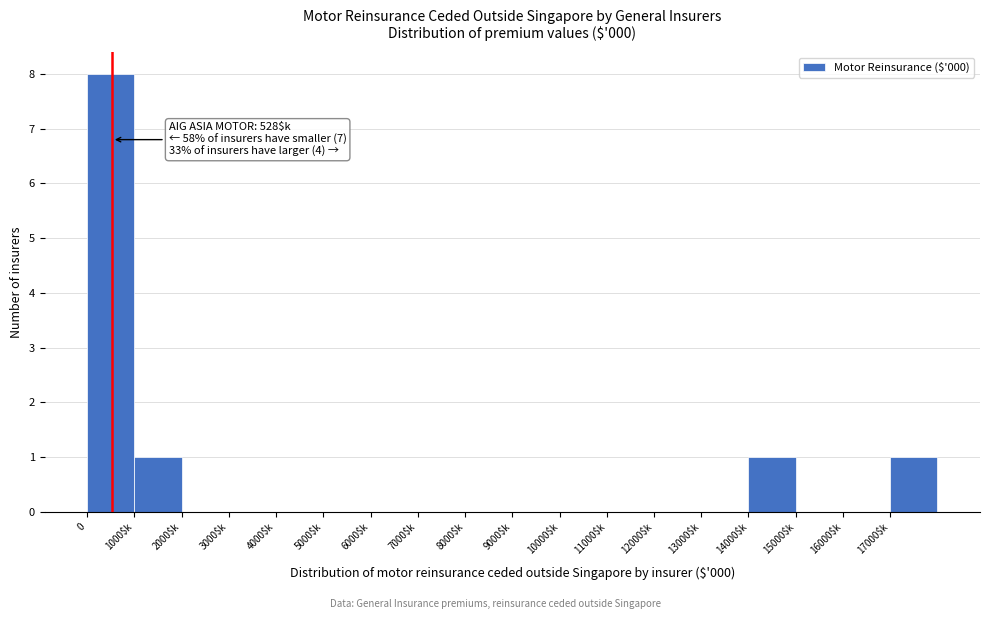

What is the sum of all values?

11